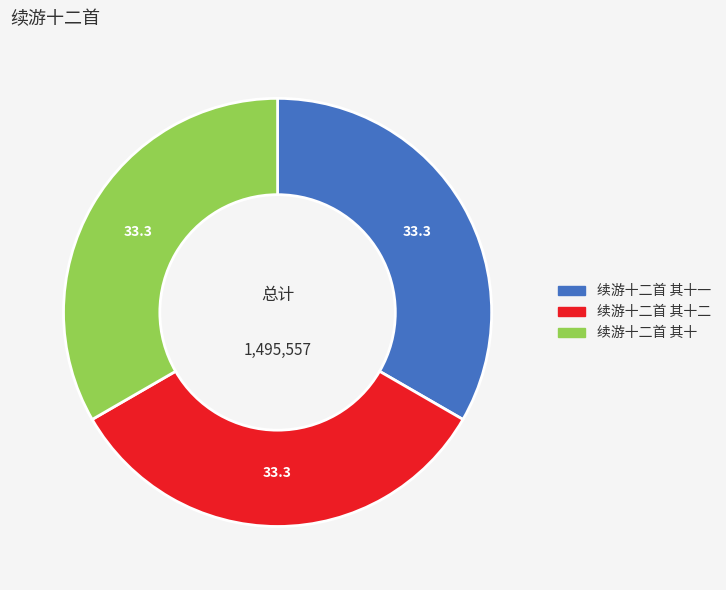

What is the ratio of the value at 续游十二首 其十二 to the value at 续游十二首 其十?

1.0